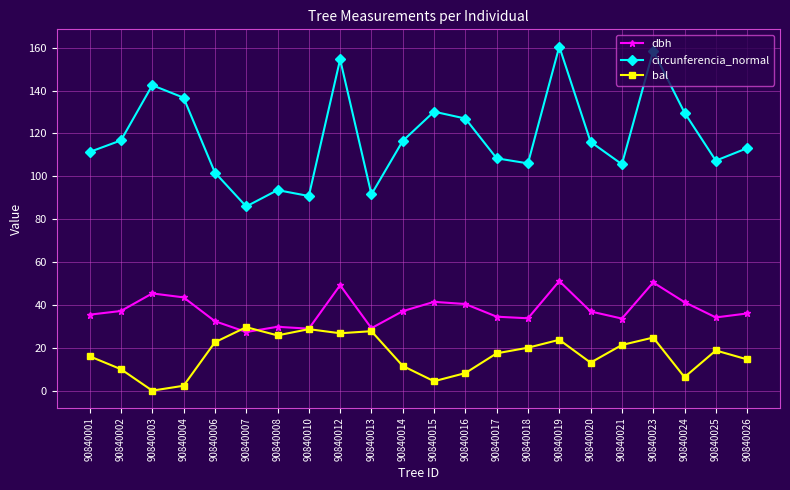

True or false: circunferencia_normal has more than 2 points higher than both neighbors.

True